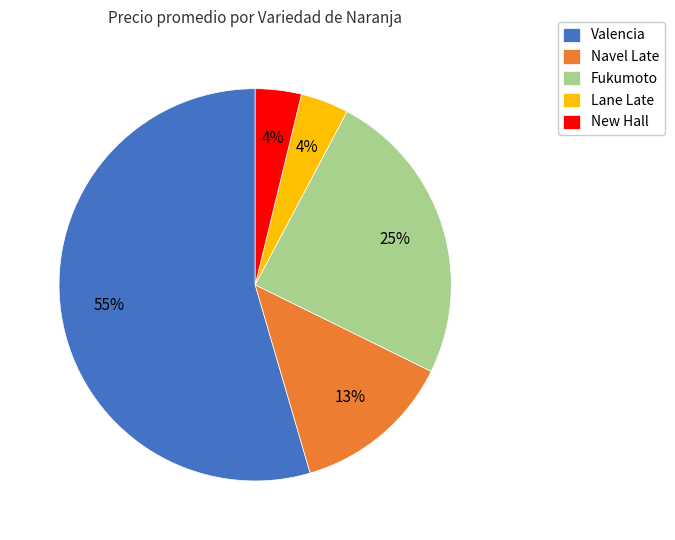

To the nearest percent, what is the combined percentage of New Hall and Valencia?

58%